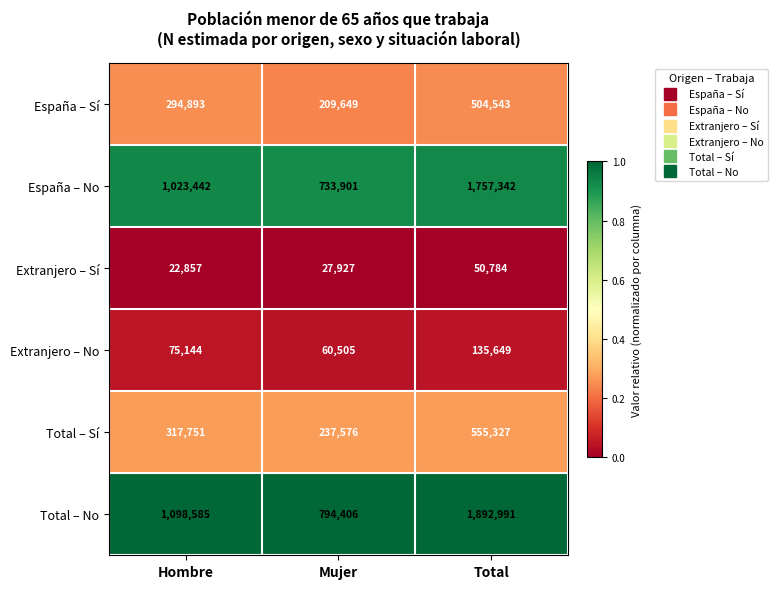

Rank the series by their maximum value, from highest to lowest.

Total – No, España – No, Total – Sí, España – Sí, Extranjero – No, Extranjero – Sí